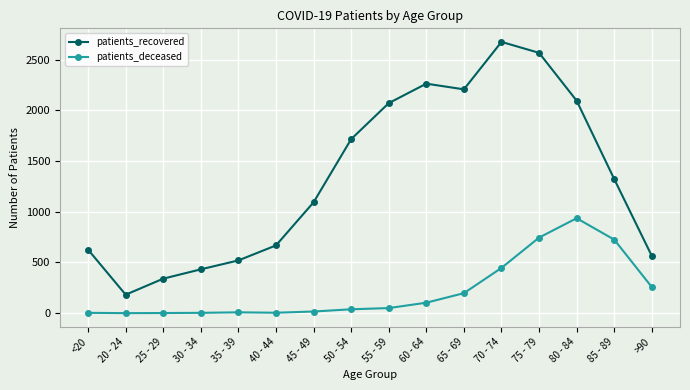

Which series has the largest range (max minus min)?

patients_recovered